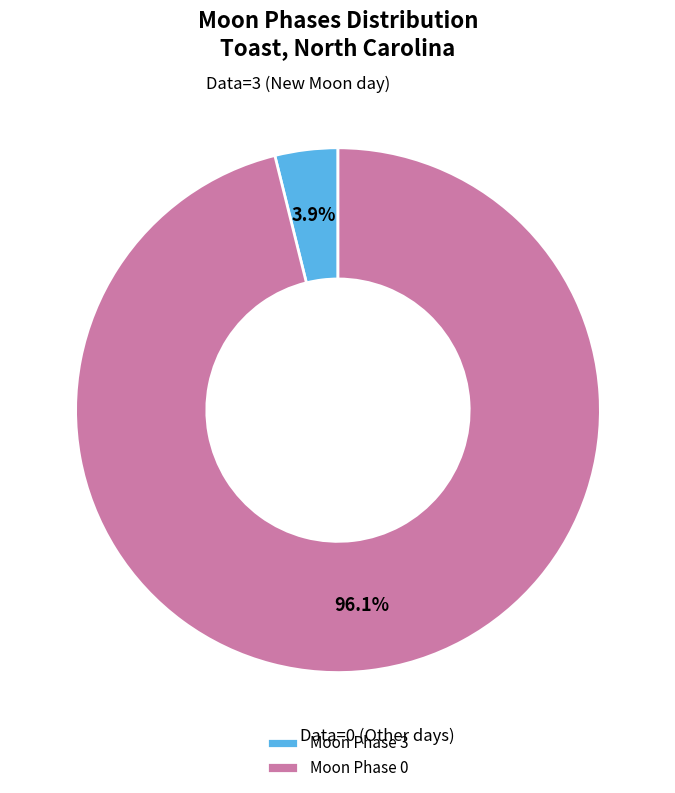

Combined, what portion of the pie is Moon Phase 0 and Moon Phase 3?

100.0%